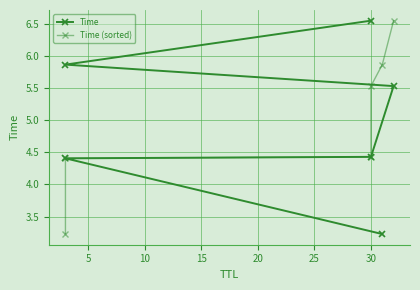

The Time series shows 4.4 at 0. True or false?

False